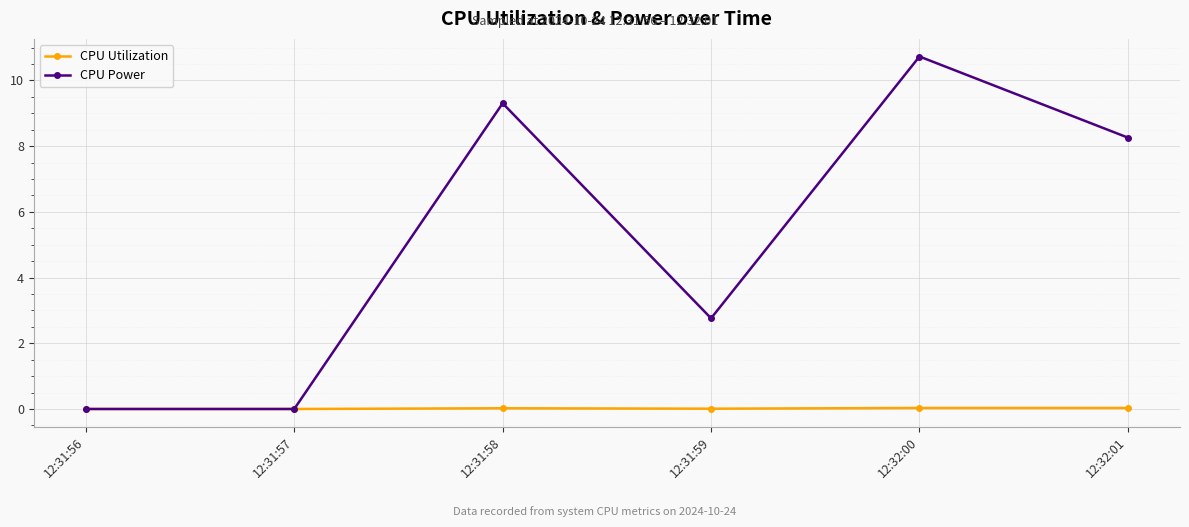

Between 12:32:00 and 12:32:01, which series saw the biggest shift?

CPU Power